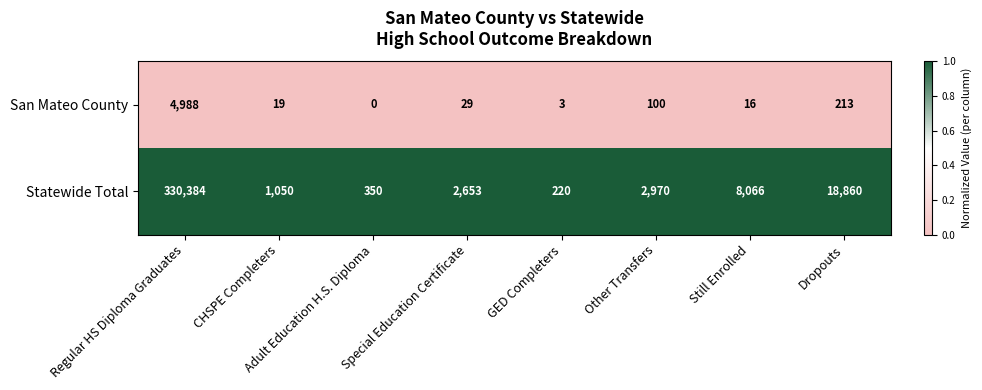

Count the number of data series in this chart.

2